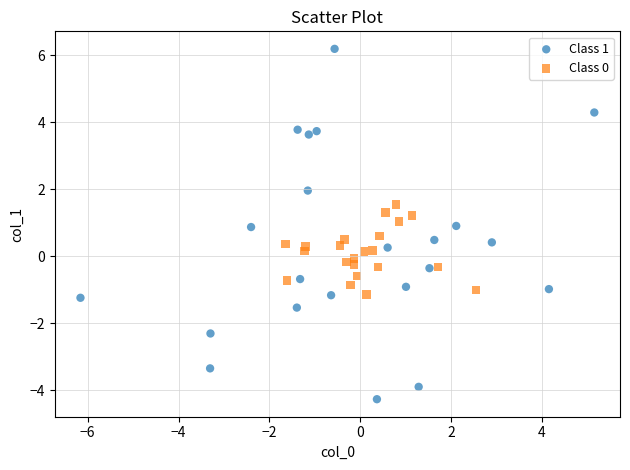

Which series reaches the minimum Y coordinate?

Class 1